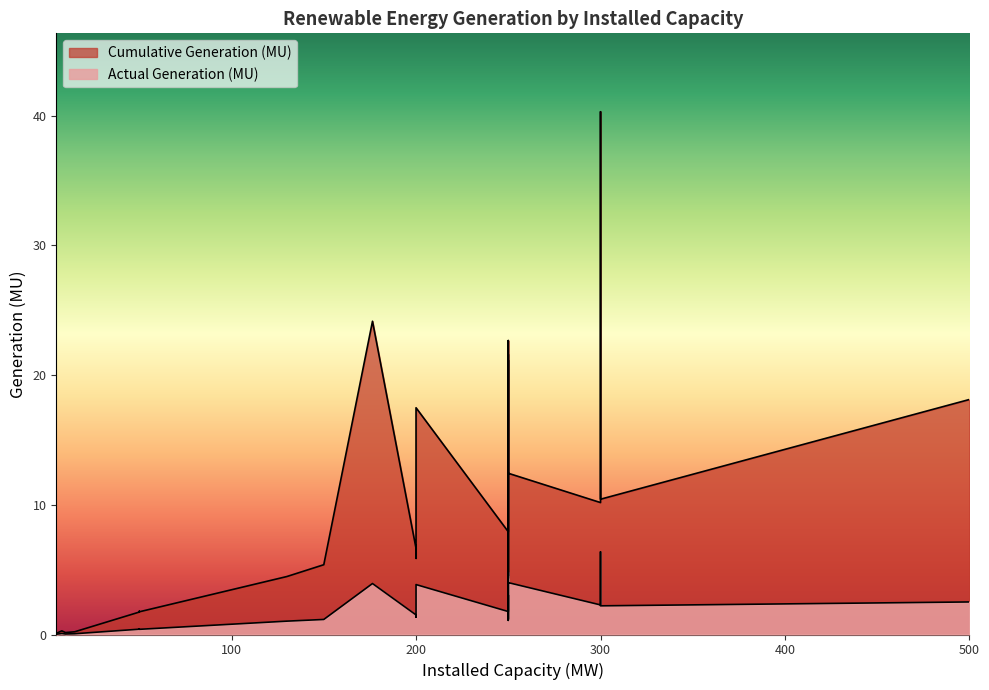

What are all the series names shown in the legend?

Cumulative Generation (MU), Actual Generation (MU)